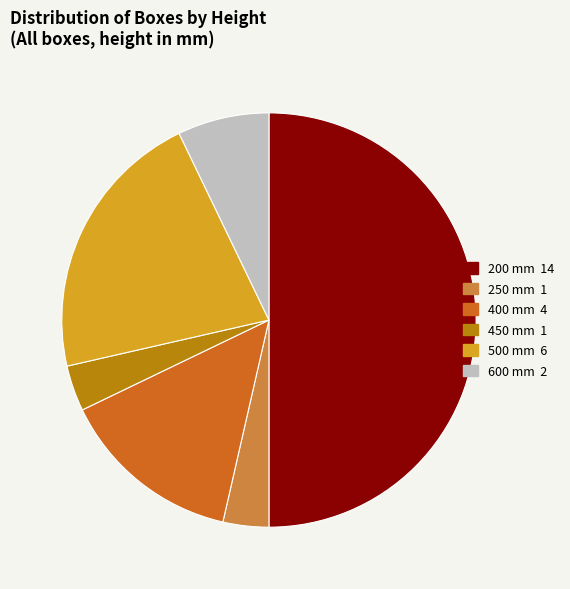

Do 200 and 500 together represent more than half of the pie?

Yes